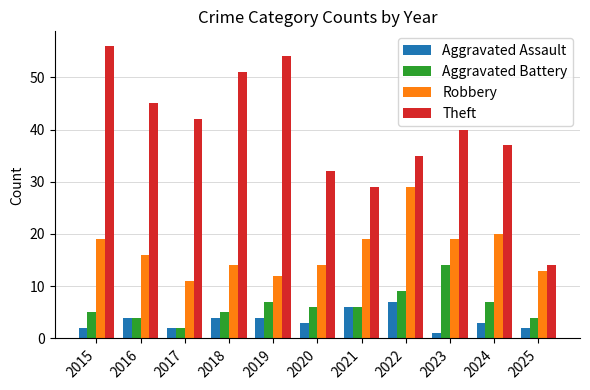

The Robbery series shows 14 at 2018. True or false?

True